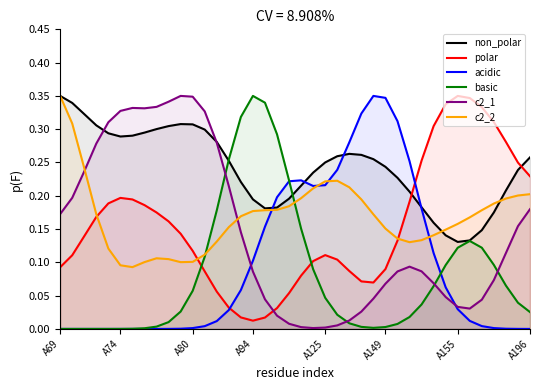

Which series has the largest total across all categories?

non_polar